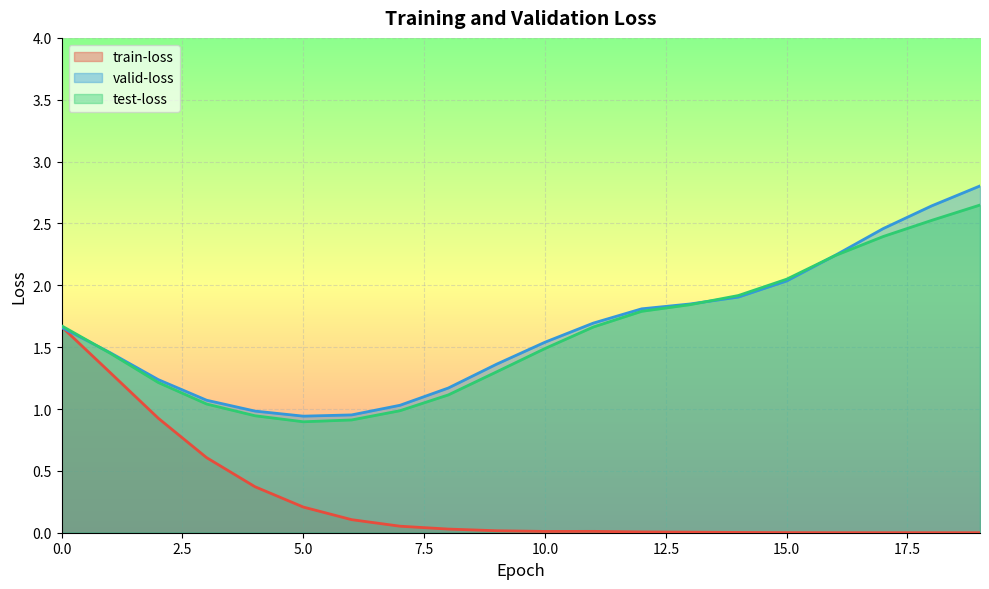

Where is the first local minimum for test-loss?

5